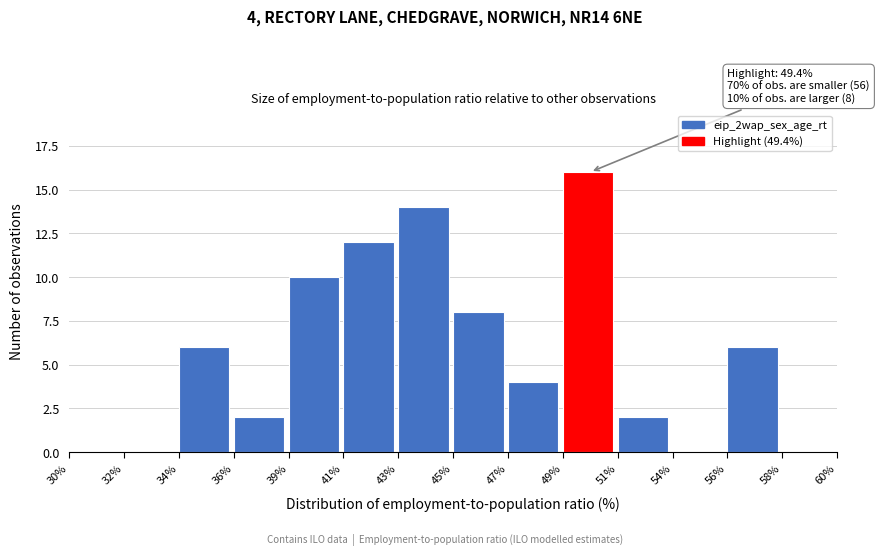

Reading left to right, transcribe all the data shown in this chart.

30%=0	32%=0	34%=6	36%=2	39%=10	41%=12	43%=14	45%=8	47%=4	49%=16	51%=2	54%=0	56%=6	58%=0